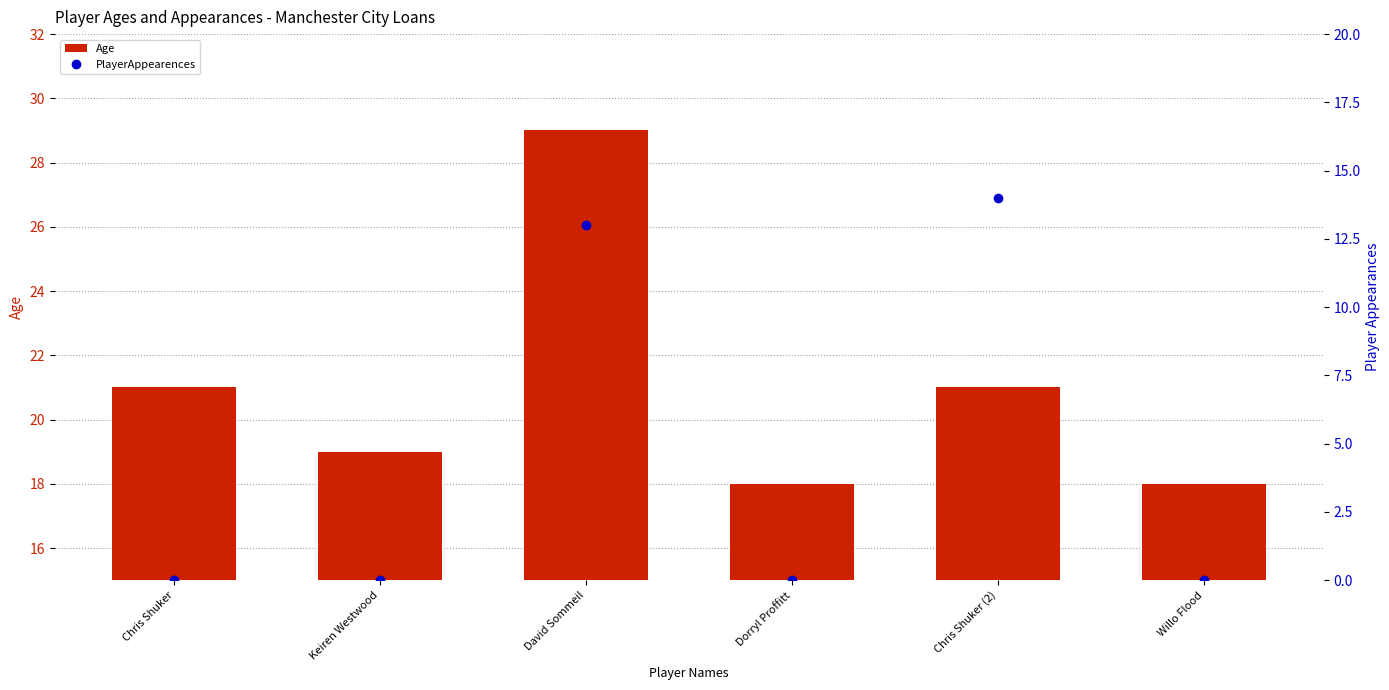

What is the difference between the maximum and minimum values in the PlayerAppearences series?

14